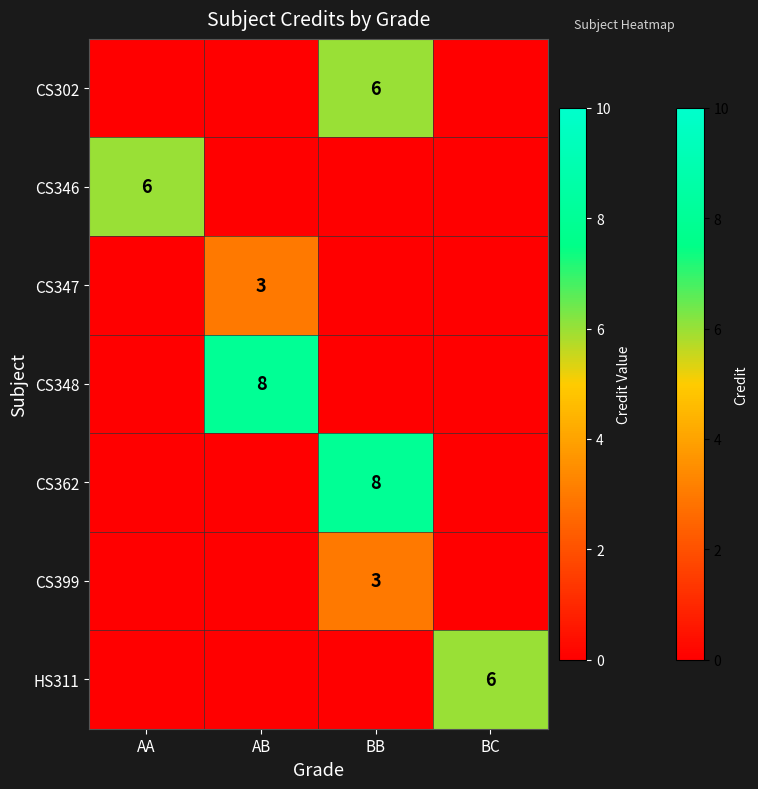

True or false: CS347 has a value of 3 at AB.

True